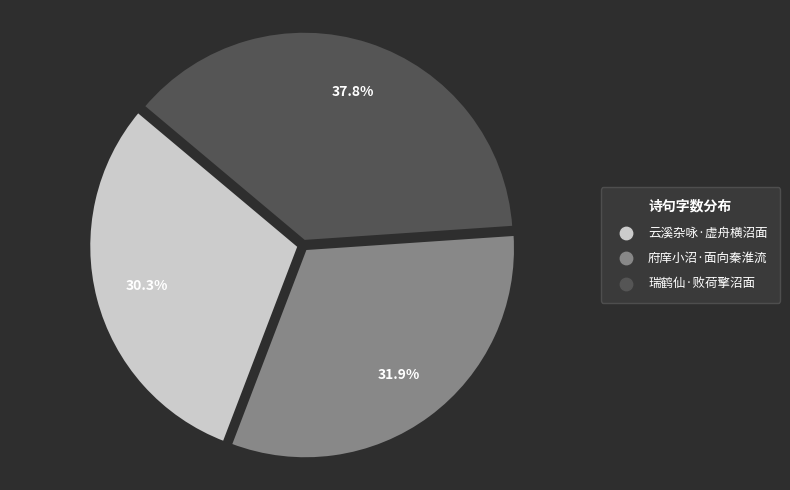

Which category has the smallest portion of the pie?

云溪杂咏·虚舟横沼面